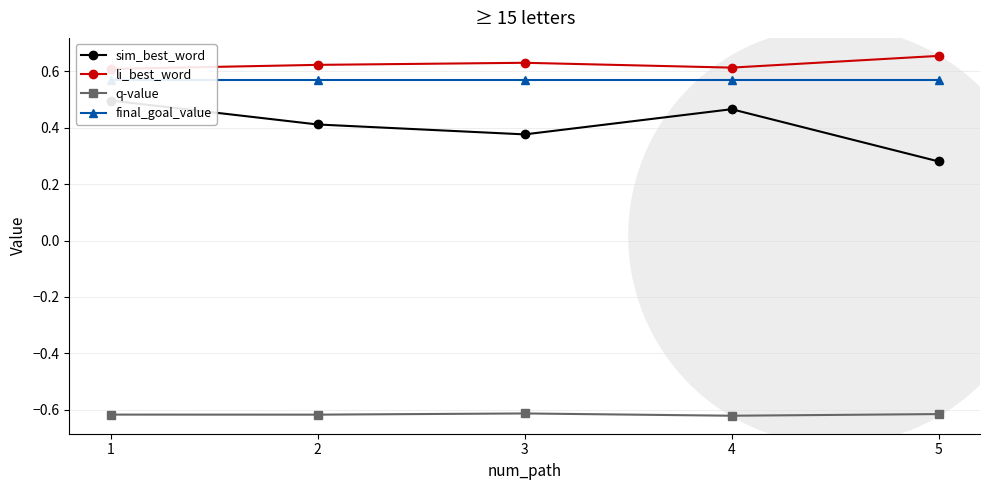

At which category does the chart reach its peak across all series?

5